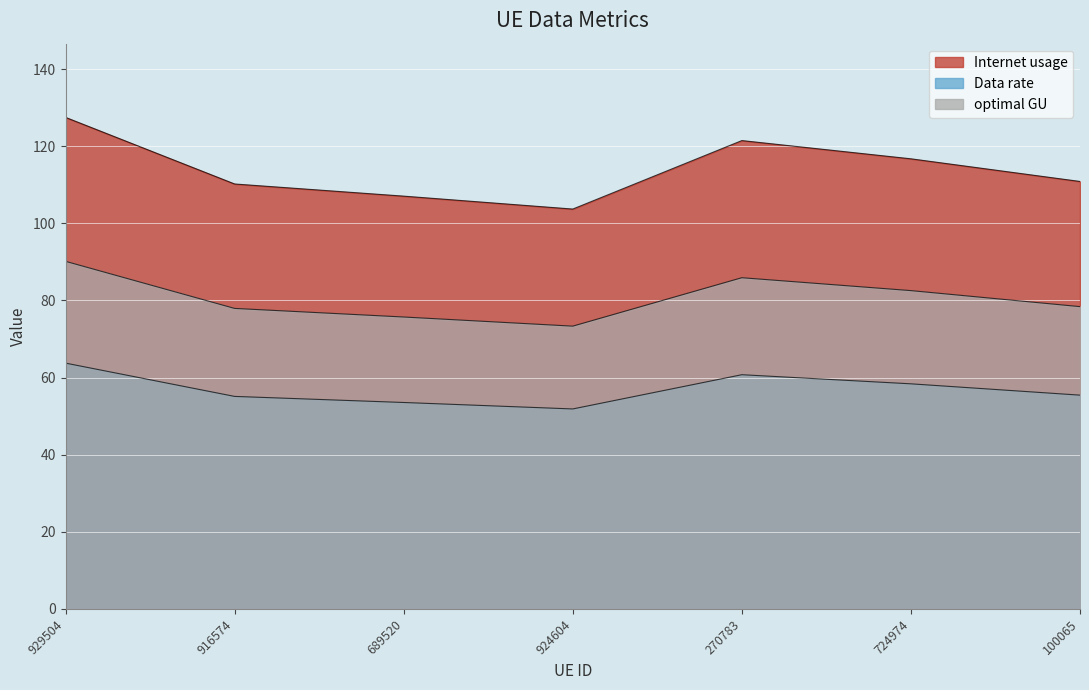

True or false: optimal GU has a value of 73.3 at 924604.

True